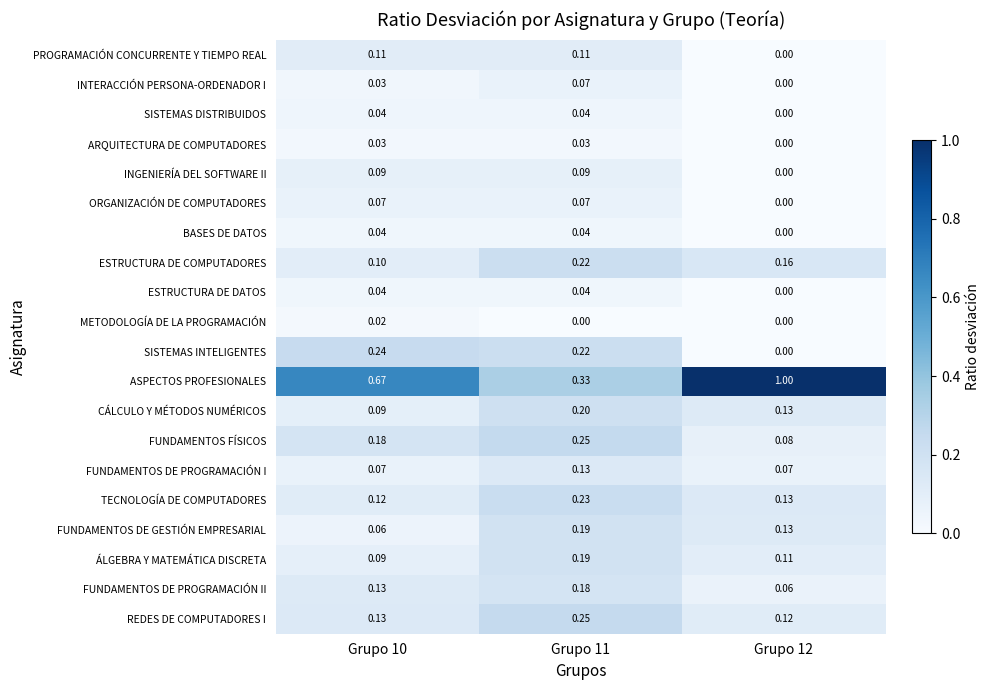

What is the maximum value shown in the chart?

1.0